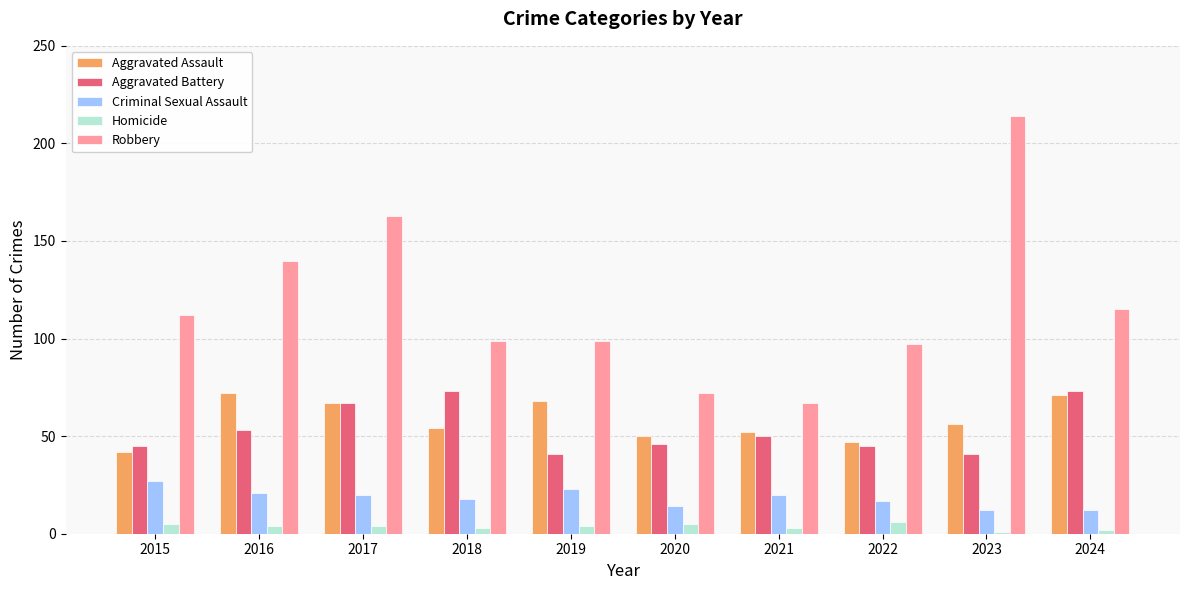

Which series has the largest range (max minus min)?

Robbery